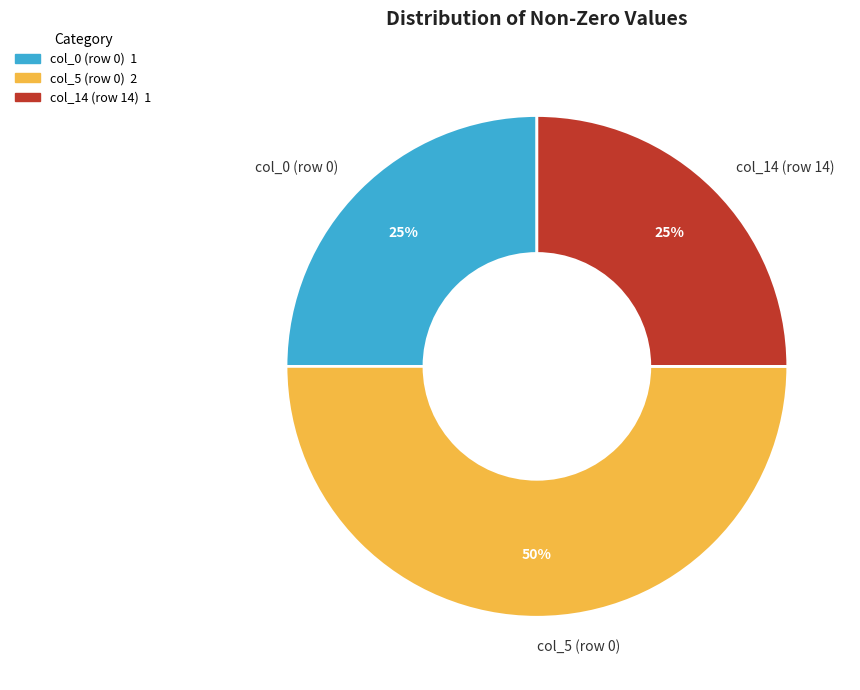

Does col_14 (row 14) account for over 50% of the chart?

No